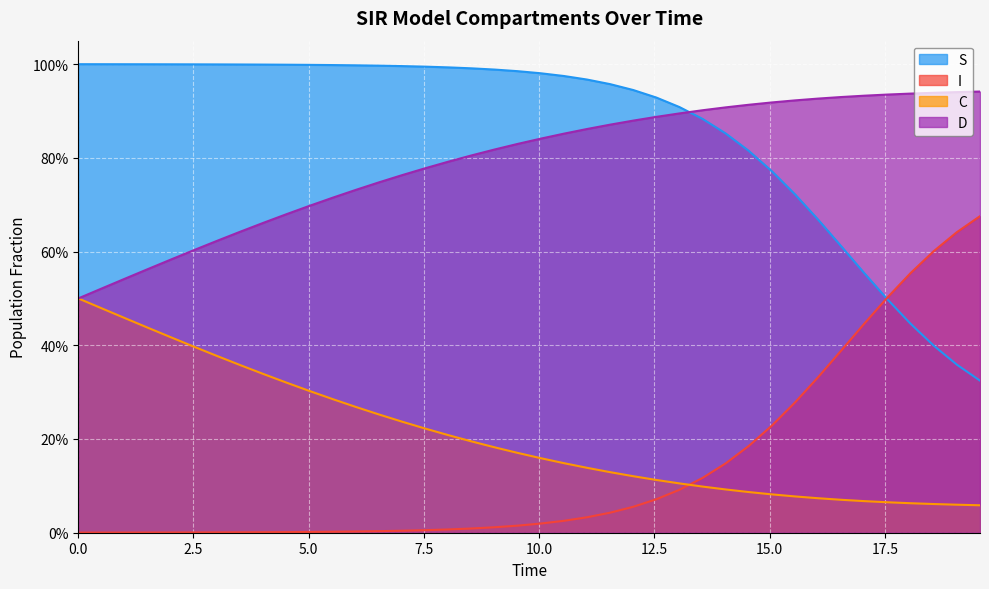

What is the difference between the second highest and minimum values in the C series?

0.4